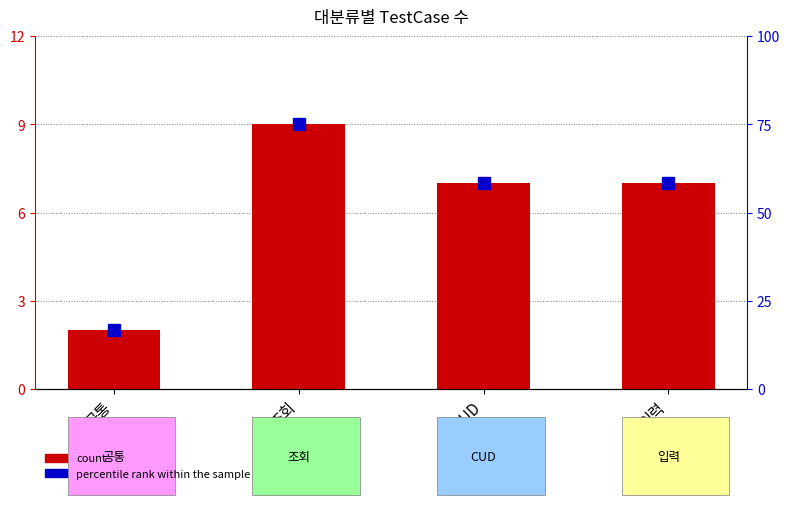

What position from the left is 공통?

1